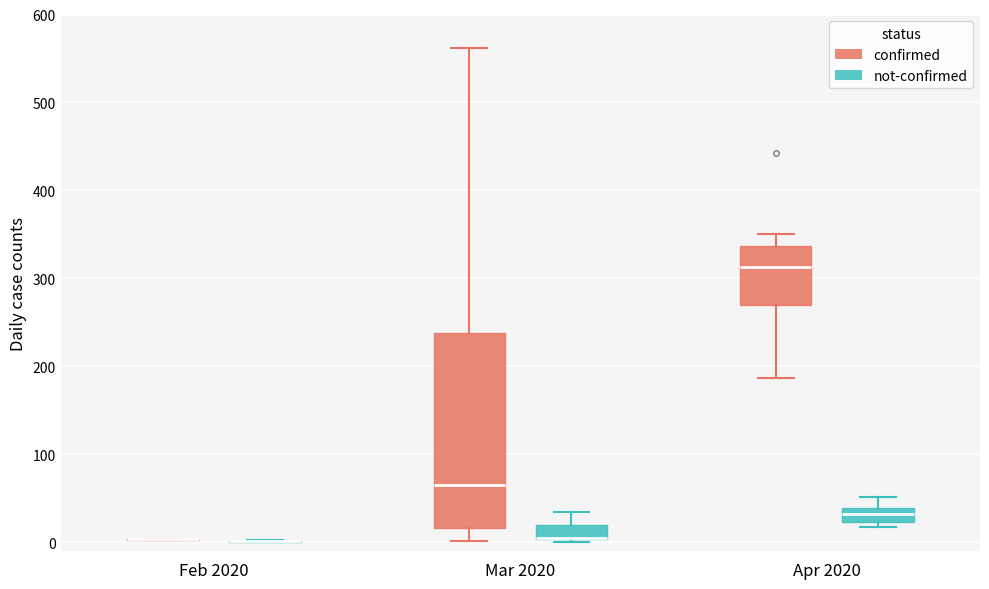

Reading left to right, read every box against the y-axis: the position of its median line, the range the box covers, and the ends of its whiskers. The values are not printed on the chart, so give them approximately, as read against the axis.

Feb 2020 (confirmed): box collapsed to a line at 0, whiskers 0 to 0
Feb 2020 (not-confirmed): box collapsed to a line at 0, whiskers 0 to 0
Mar 2020 (confirmed): median 70, box 20 to 240, whiskers 0 to 560
Mar 2020 (not-confirmed): median 10 (drawn on the box's lower edge), box 0 to 20, whiskers 0 to 30
Apr 2020 (confirmed): median 310, box 270 to 340, whiskers 190 to 350
Apr 2020 (not-confirmed): median 30, box 20 to 40, whiskers 20 (just below the box's lower edge) to 50